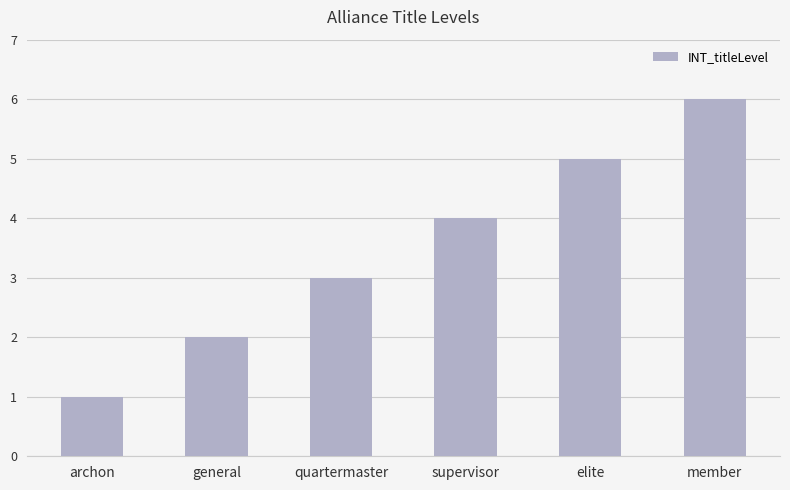

What is the sum of all values?

21